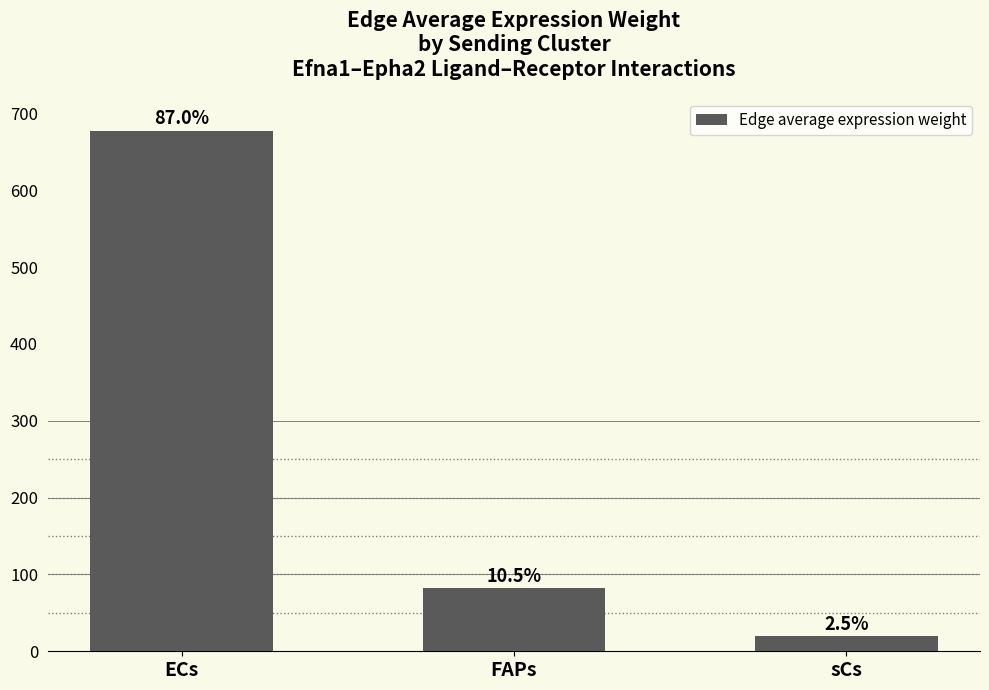

Read the value at ECs.

677.7